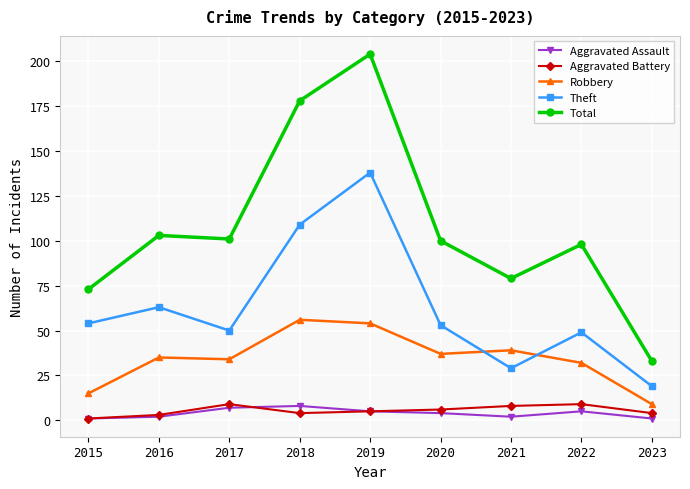

Count the number of categories in the chart.

9